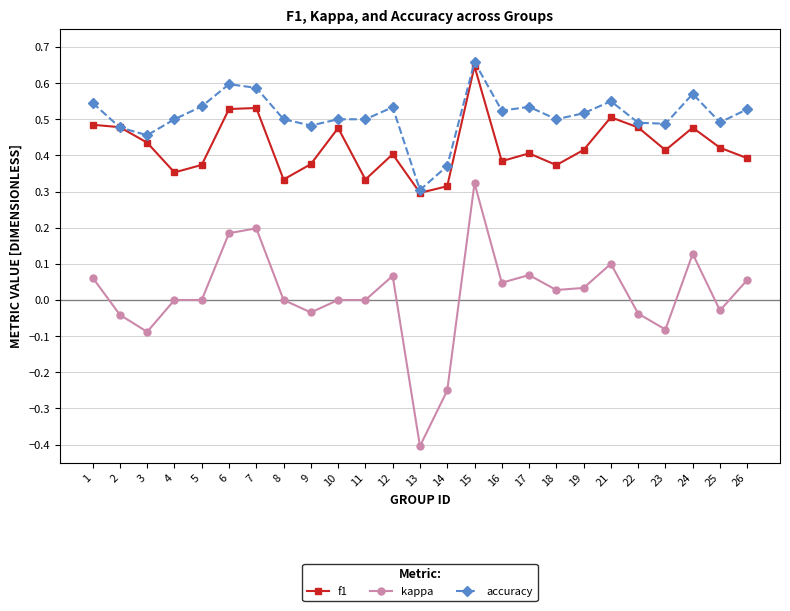

Which category has the lowest value across all series?

13